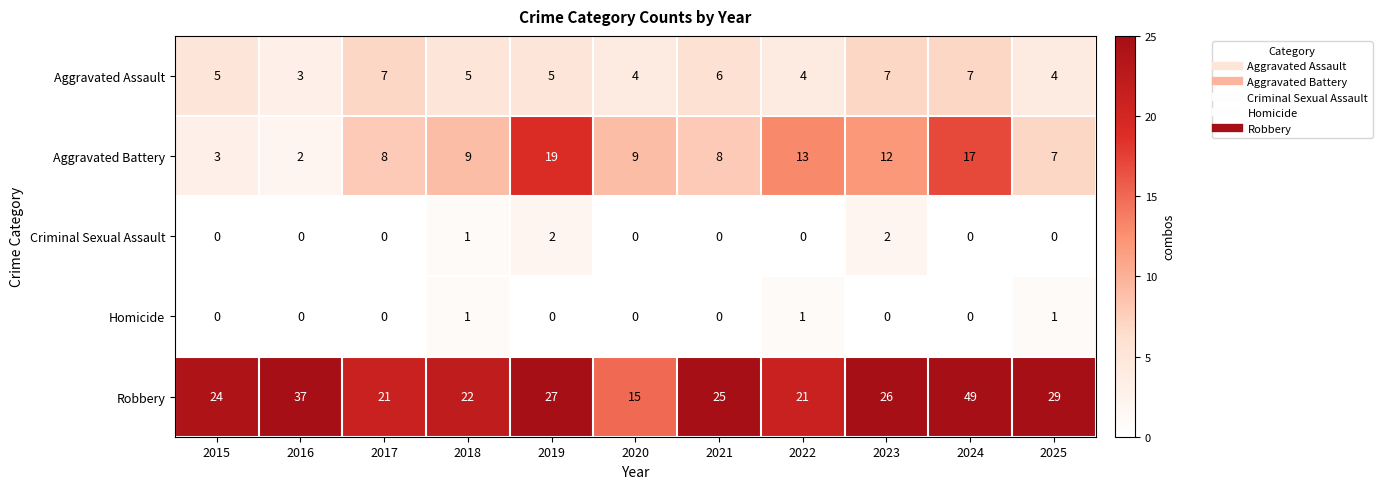

True or false: Robbery has a value of 5 at 2023.

False